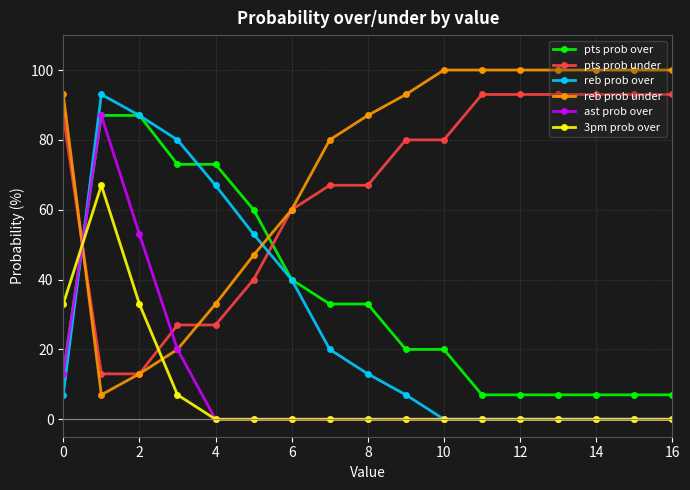

At how many categories does at least one series exceed 31?

17